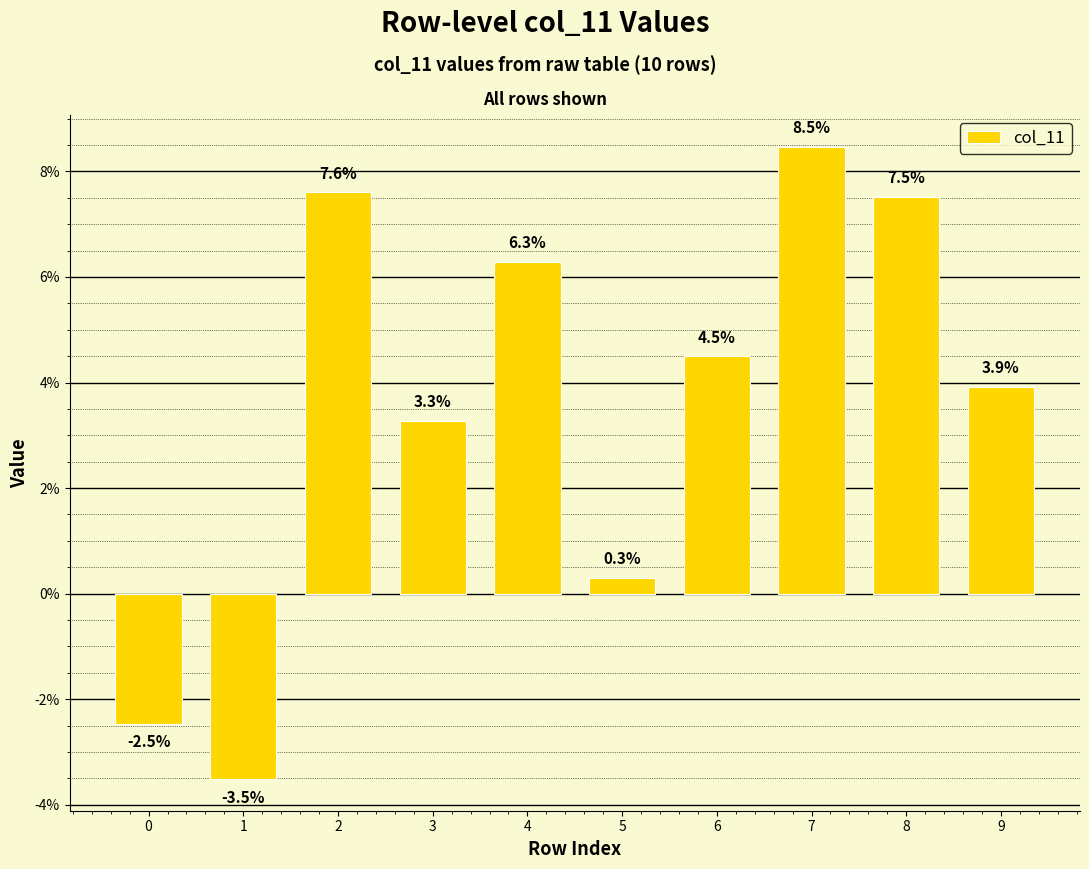

Are the bars horizontal?

No